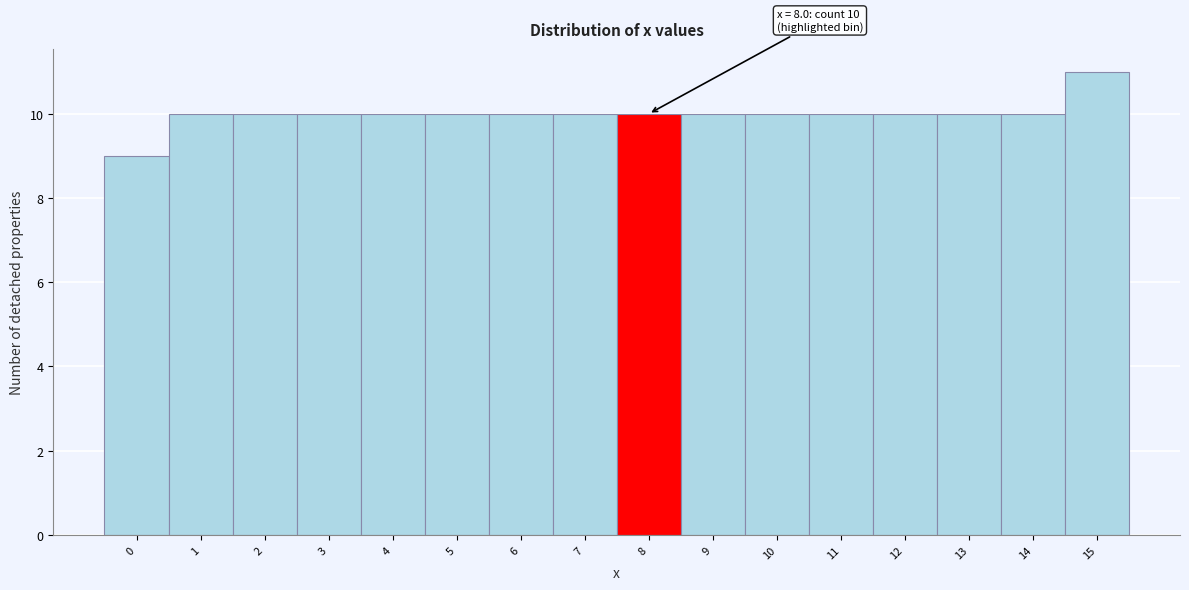

Reading left to right, extract all data points from this chart.

0=9	1=10	2=10	3=10	4=10	5=10	6=10	7=10	8=10	9=10	10=10	11=10	12=10	13=10	14=10	15=11